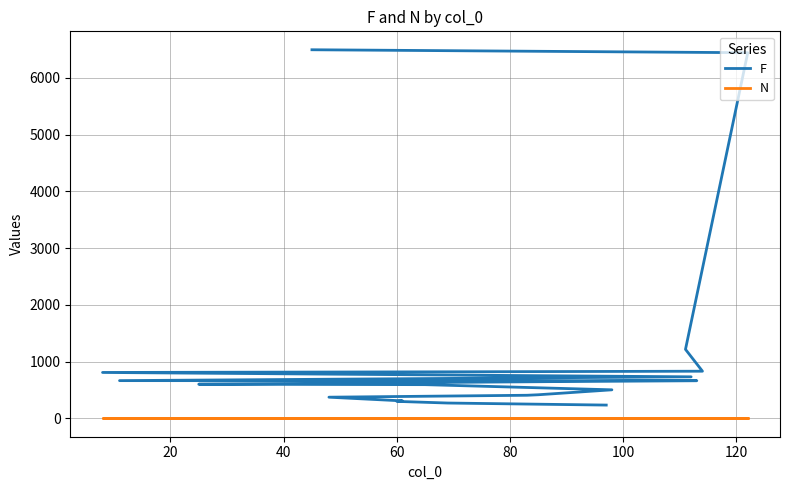

List the series in order of their peak value, highest first.

F, N